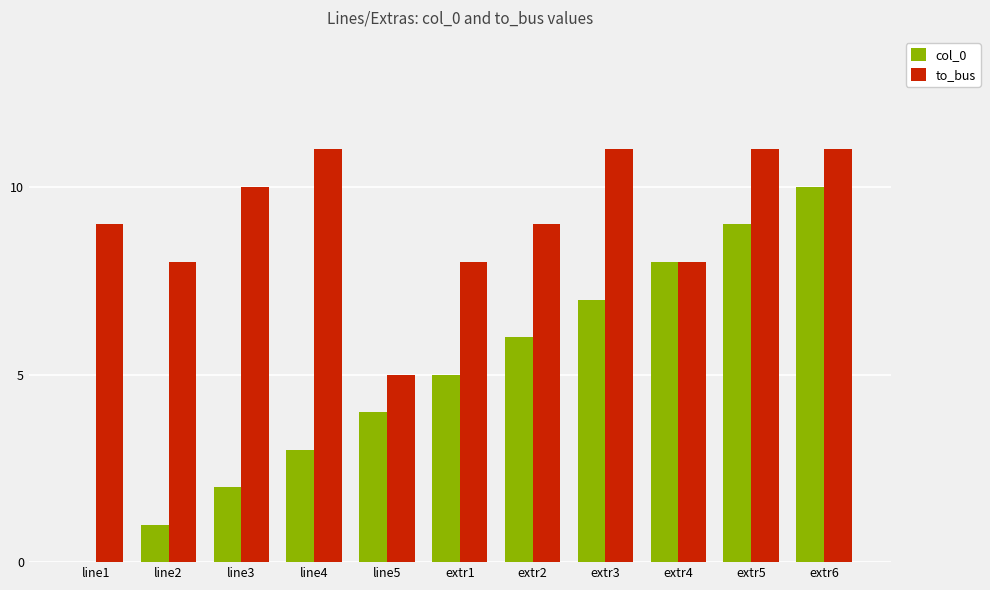

How many distinct data groups are displayed?

2